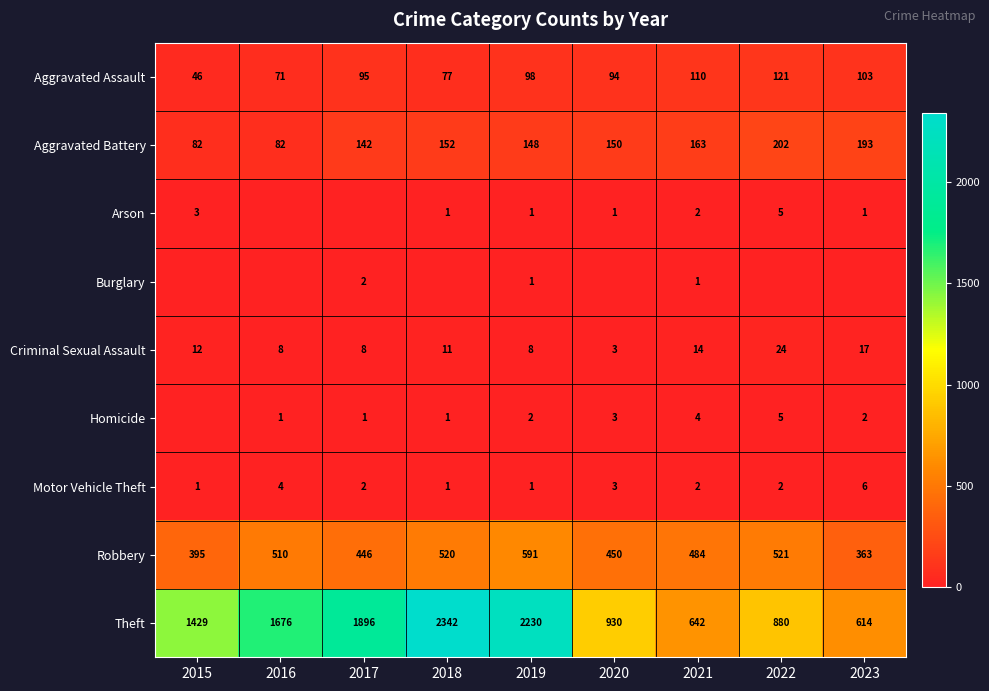

Which category has the lowest value in the Theft series?

2023